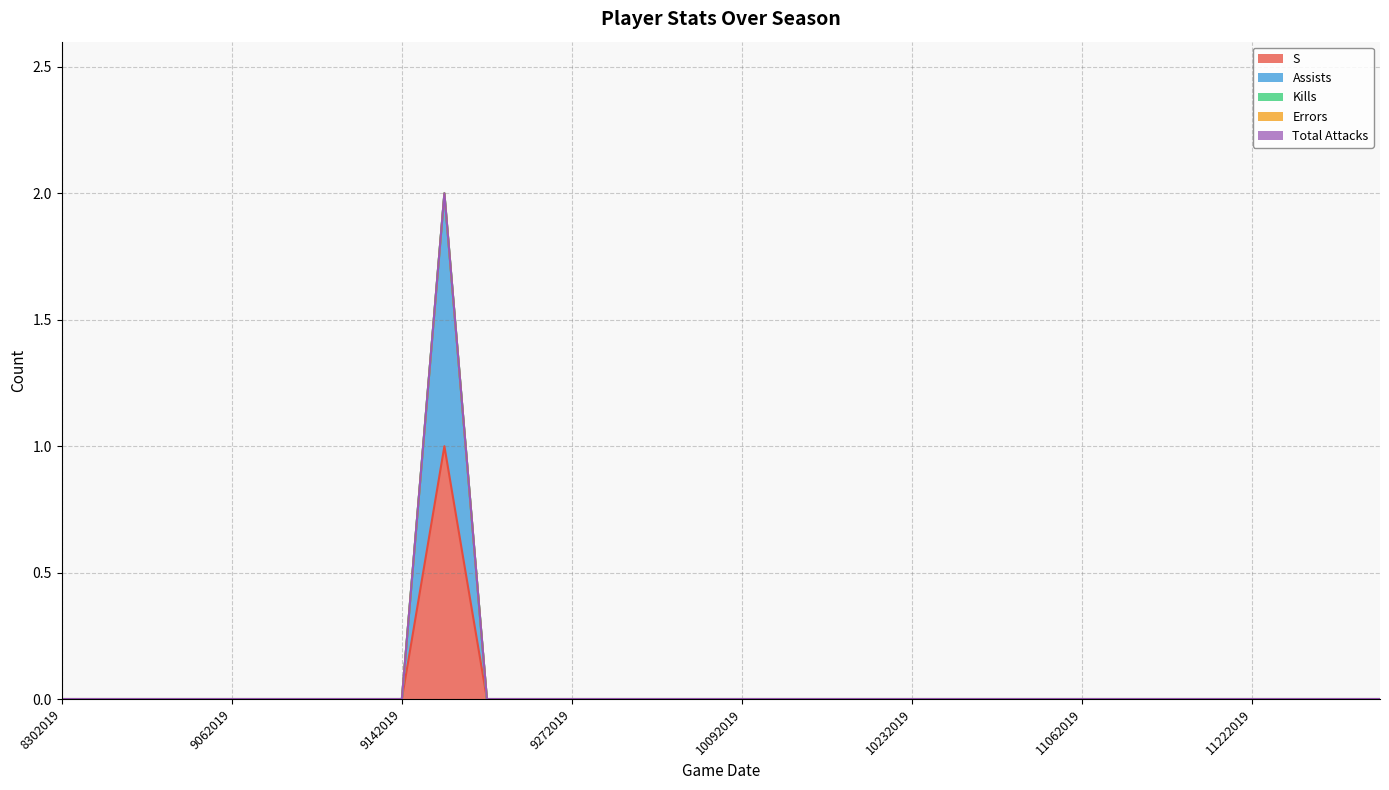

Which series has the widest spread of values?

S